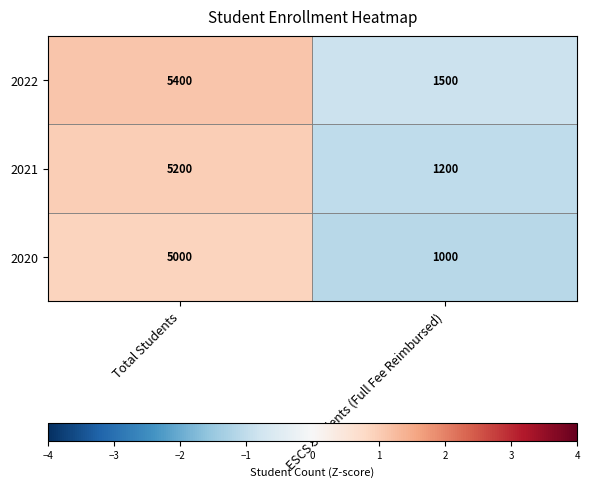

At which category does the chart reach its minimum across all series?

ESCS Students (Full Fee Reimbursed)